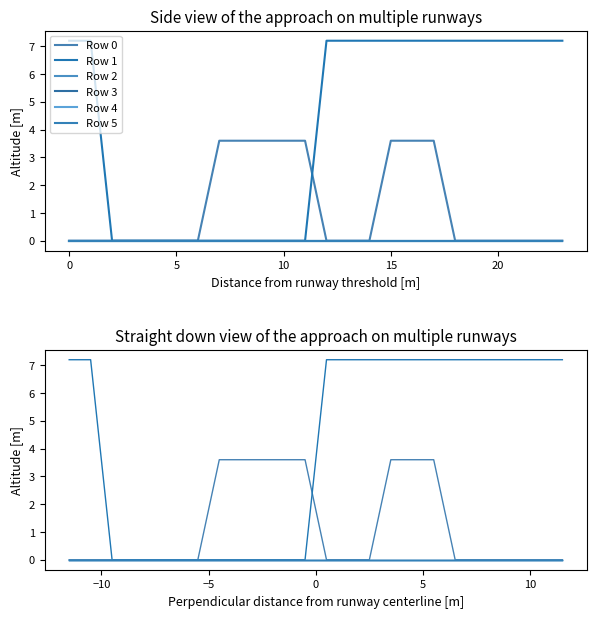

True or false: Row 0 has more than 1 points higher than both neighbors.

False